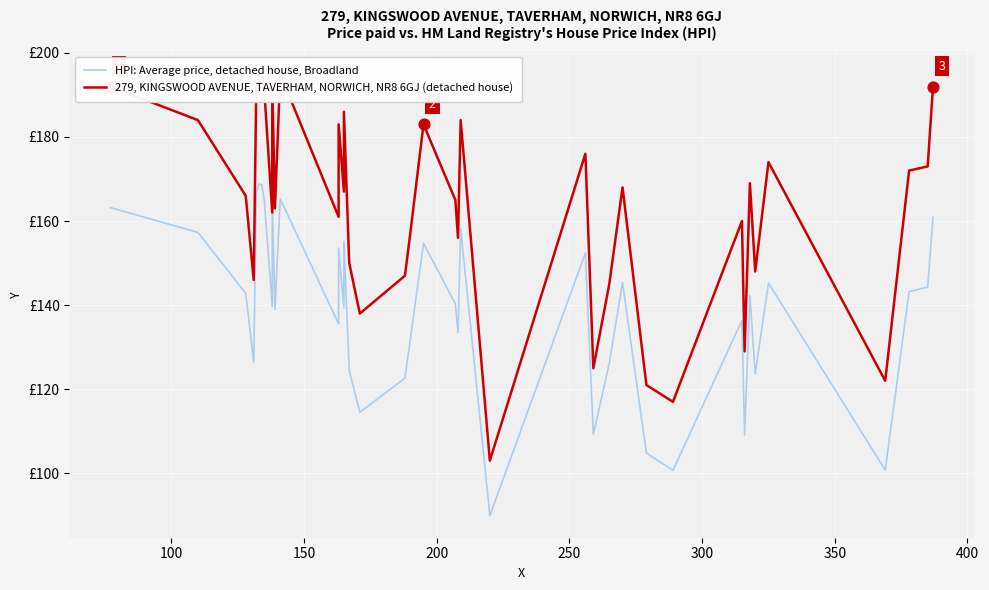

Is the value of HPI: Average price, detached house, Broadland at 17 greater than the value of 279, KINGSWOOD AVENUE, TAVERHAM, NORWICH, NR8 6GJ (detached house) at 10?

No